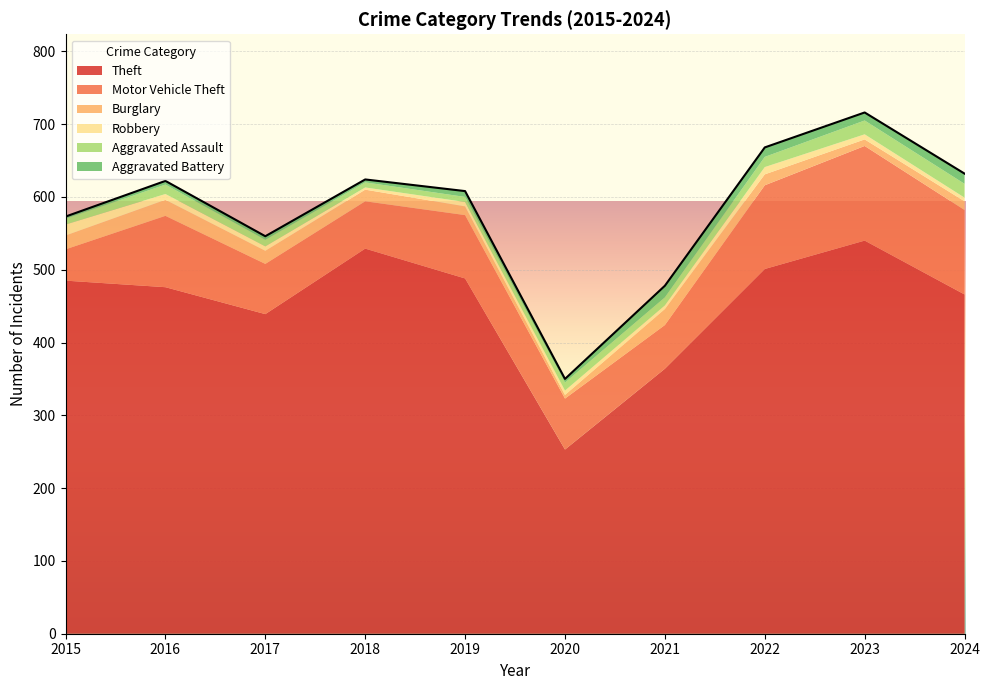

What is the sum of the Burglary values at 2018 and 2020?

21